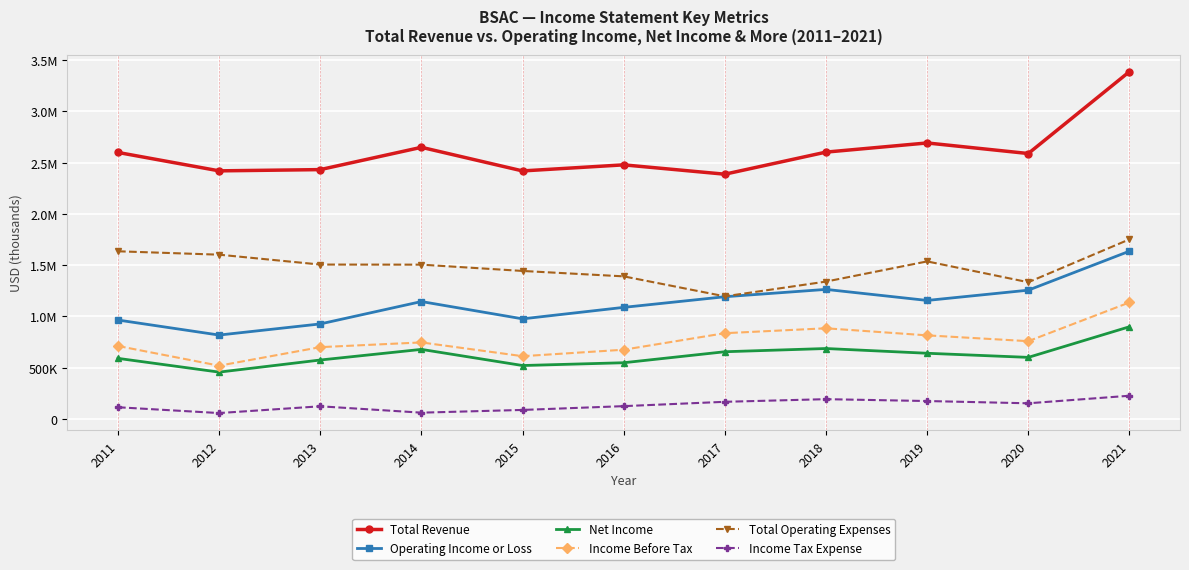

Does the chart have visible grid lines?

Yes